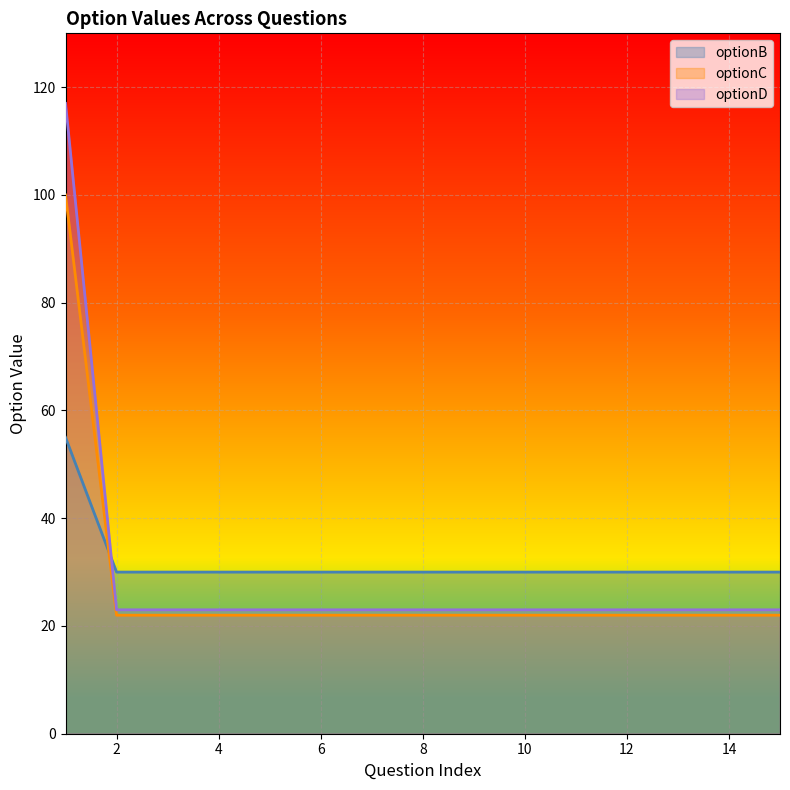

Does the chart display data point markers on the line(s)?

No